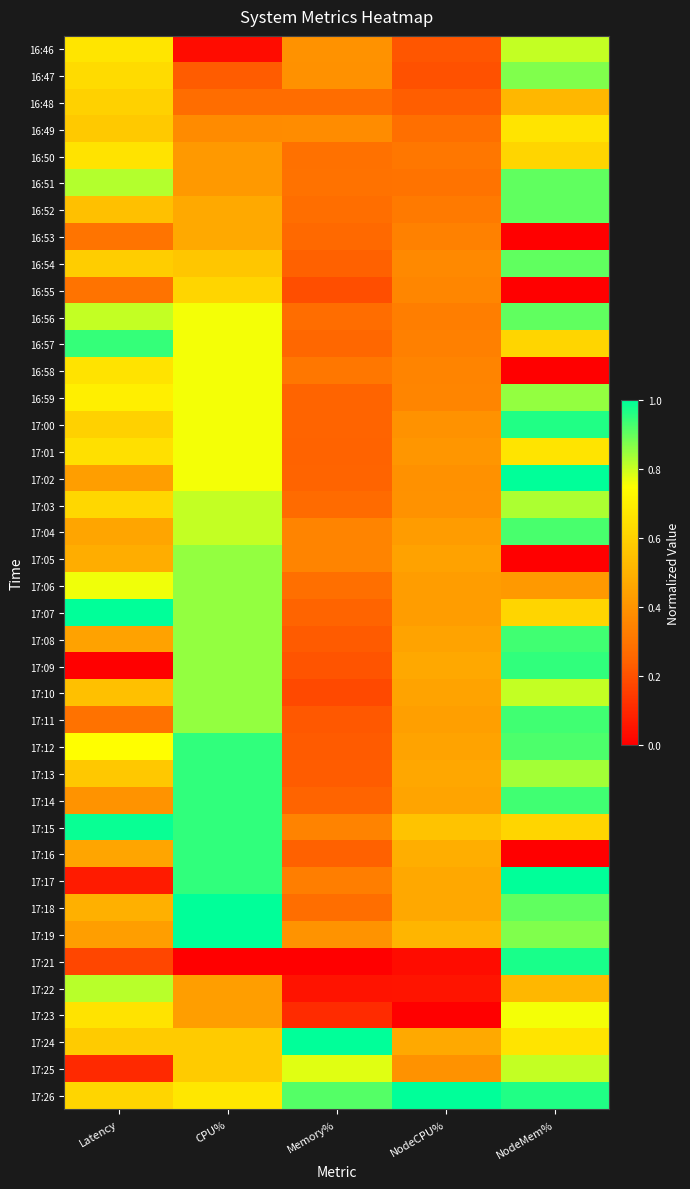

Reading left to right, extract all data points from this chart.

16:46: Latency=0.7	CPU%=0.0	Memory%=0.4	NodeCPU%=0.2	NodeMem%=0.8
16:47: Latency=0.6	CPU%=0.2	Memory%=0.4	NodeCPU%=0.2	NodeMem%=0.9
16:48: Latency=0.6	CPU%=0.3	Memory%=0.3	NodeCPU%=0.2	NodeMem%=0.5
16:49: Latency=0.6	CPU%=0.4	Memory%=0.4	NodeCPU%=0.3	NodeMem%=0.7
16:50: Latency=0.7	CPU%=0.4	Memory%=0.3	NodeCPU%=0.3	NodeMem%=0.6
16:51: Latency=0.8	CPU%=0.4	Memory%=0.3	NodeCPU%=0.3	NodeMem%=0.9
16:52: Latency=0.5	CPU%=0.5	Memory%=0.3	NodeCPU%=0.3	NodeMem%=0.9
16:53: Latency=0.3	CPU%=0.5	Memory%=0.3	NodeCPU%=0.3	NodeMem%=0.0
16:54: Latency=0.6	CPU%=0.6	Memory%=0.2	NodeCPU%=0.4	NodeMem%=0.9
16:55: Latency=0.3	CPU%=0.6	Memory%=0.2	NodeCPU%=0.4	NodeMem%=0.0
16:56: Latency=0.8	CPU%=0.8	Memory%=0.3	NodeCPU%=0.3	NodeMem%=0.9
16:57: Latency=0.9	CPU%=0.8	Memory%=0.3	NodeCPU%=0.3	NodeMem%=0.6
16:58: Latency=0.7	CPU%=0.8	Memory%=0.3	NodeCPU%=0.3	NodeMem%=0.0
16:59: Latency=0.7	CPU%=0.8	Memory%=0.2	NodeCPU%=0.4	NodeMem%=0.9
17:00: Latency=0.6	CPU%=0.8	Memory%=0.2	NodeCPU%=0.4	NodeMem%=1.0
17:01: Latency=0.7	CPU%=0.8	Memory%=0.2	NodeCPU%=0.4	NodeMem%=0.7
17:02: Latency=0.4	CPU%=0.8	Memory%=0.2	NodeCPU%=0.4	NodeMem%=1.0
17:03: Latency=0.6	CPU%=0.8	Memory%=0.3	NodeCPU%=0.4	NodeMem%=0.8
17:04: Latency=0.5	CPU%=0.8	Memory%=0.3	NodeCPU%=0.4	NodeMem%=0.9
17:05: Latency=0.5	CPU%=0.9	Memory%=0.4	NodeCPU%=0.4	NodeMem%=0.0
17:06: Latency=0.8	CPU%=0.9	Memory%=0.3	NodeCPU%=0.4	NodeMem%=0.4
17:07: Latency=1.0	CPU%=0.9	Memory%=0.2	NodeCPU%=0.4	NodeMem%=0.6
17:08: Latency=0.4	CPU%=0.9	Memory%=0.2	NodeCPU%=0.4	NodeMem%=0.9
17:09: Latency=0.0	CPU%=0.9	Memory%=0.2	NodeCPU%=0.5	NodeMem%=1.0
17:10: Latency=0.5	CPU%=0.9	Memory%=0.2	NodeCPU%=0.4	NodeMem%=0.8
17:11: Latency=0.3	CPU%=0.9	Memory%=0.2	NodeCPU%=0.4	NodeMem%=0.9
17:12: Latency=0.7	CPU%=1.0	Memory%=0.2	NodeCPU%=0.5	NodeMem%=0.9
17:13: Latency=0.6	CPU%=1.0	Memory%=0.2	NodeCPU%=0.5	NodeMem%=0.8
17:14: Latency=0.4	CPU%=1.0	Memory%=0.2	NodeCPU%=0.5	NodeMem%=0.9
17:15: Latency=1.0	CPU%=1.0	Memory%=0.3	NodeCPU%=0.6	NodeMem%=0.6
17:16: Latency=0.5	CPU%=1.0	Memory%=0.2	NodeCPU%=0.5	NodeMem%=0.0
17:17: Latency=0.1	CPU%=1.0	Memory%=0.3	NodeCPU%=0.5	NodeMem%=1.0
17:18: Latency=0.5	CPU%=1.0	Memory%=0.3	NodeCPU%=0.5	NodeMem%=0.9
17:19: Latency=0.4	CPU%=1.0	Memory%=0.4	NodeCPU%=0.5	NodeMem%=0.9
17:21: Latency=0.2	CPU%=0.0	Memory%=0.0	NodeCPU%=0.0	NodeMem%=1.0
17:22: Latency=0.8	CPU%=0.4	Memory%=0.0	NodeCPU%=0.1	NodeMem%=0.5
17:23: Latency=0.7	CPU%=0.4	Memory%=0.1	NodeCPU%=0.0	NodeMem%=0.8
17:24: Latency=0.6	CPU%=0.6	Memory%=1.0	NodeCPU%=0.5	NodeMem%=0.7
17:25: Latency=0.1	CPU%=0.6	Memory%=0.8	NodeCPU%=0.4	NodeMem%=0.8
17:26: Latency=0.6	CPU%=0.7	Memory%=0.9	NodeCPU%=1.0	NodeMem%=1.0